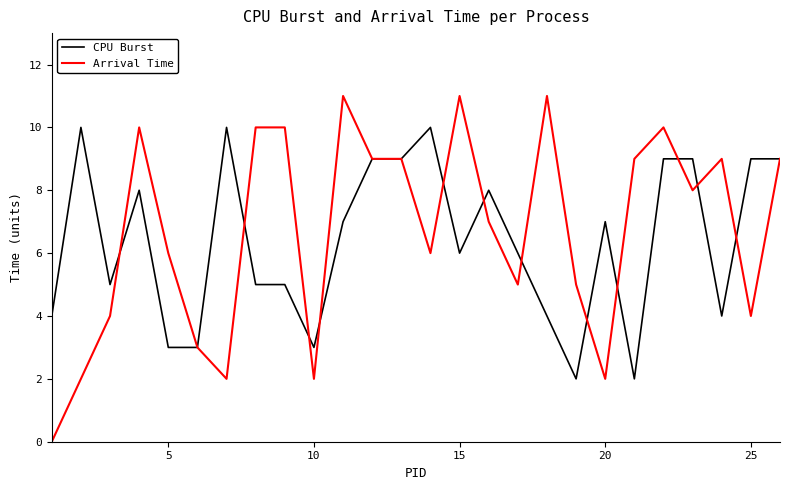

True or false: Arrival Time has more than 1 points higher than both neighbors.

True